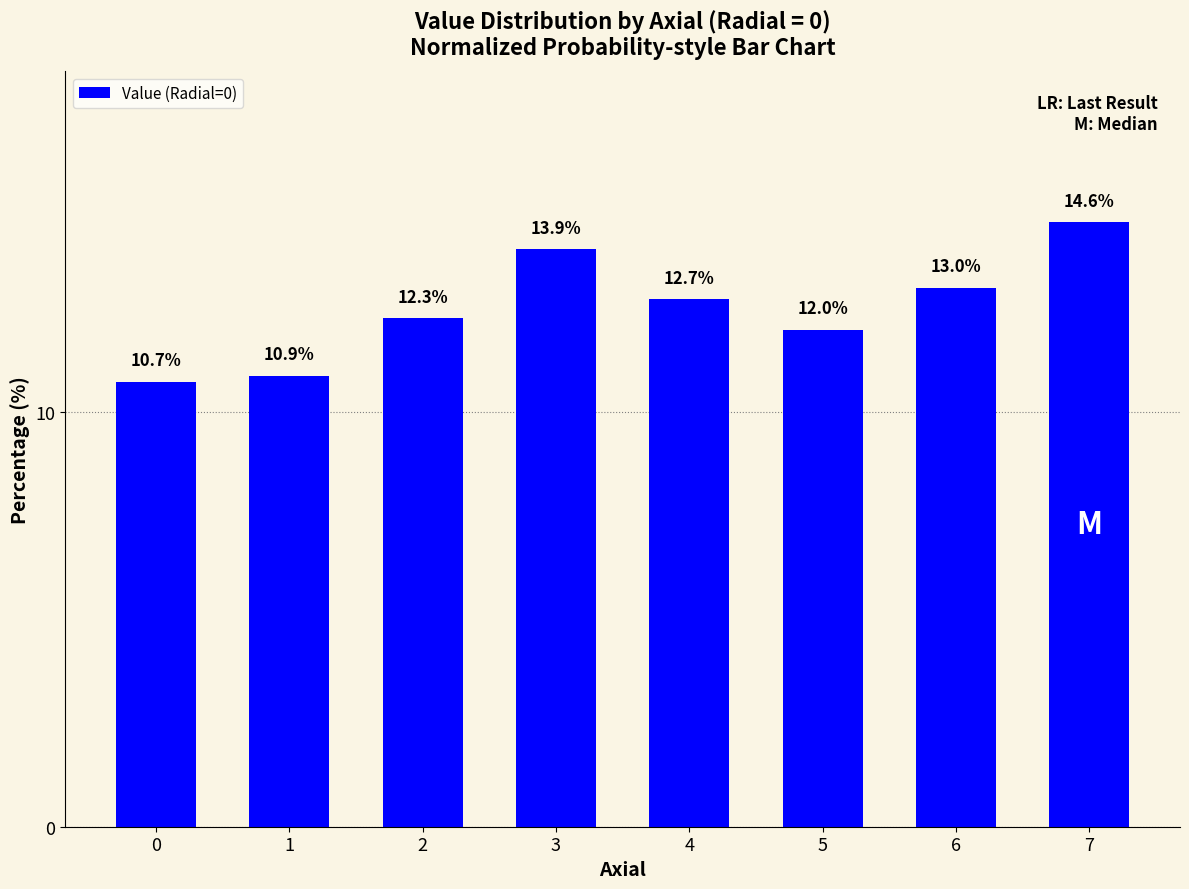

What is the difference between the values at 5 and 6?

1.0